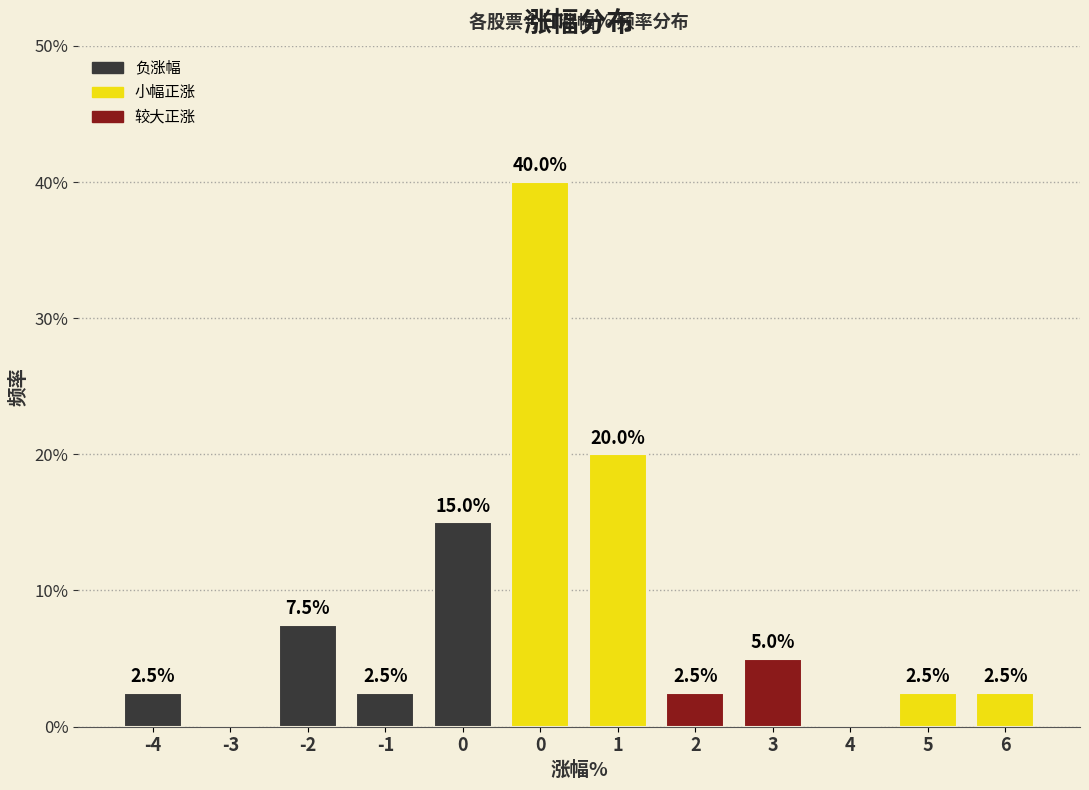

How many series are shown in this chart?

1